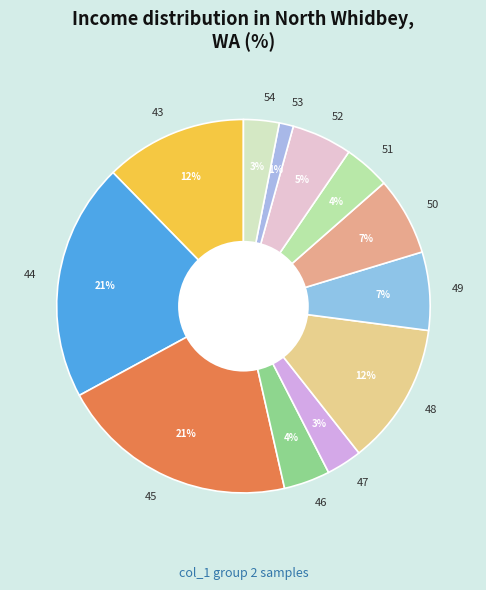

To the nearest percent, what percentage of the pie is 46?

4%